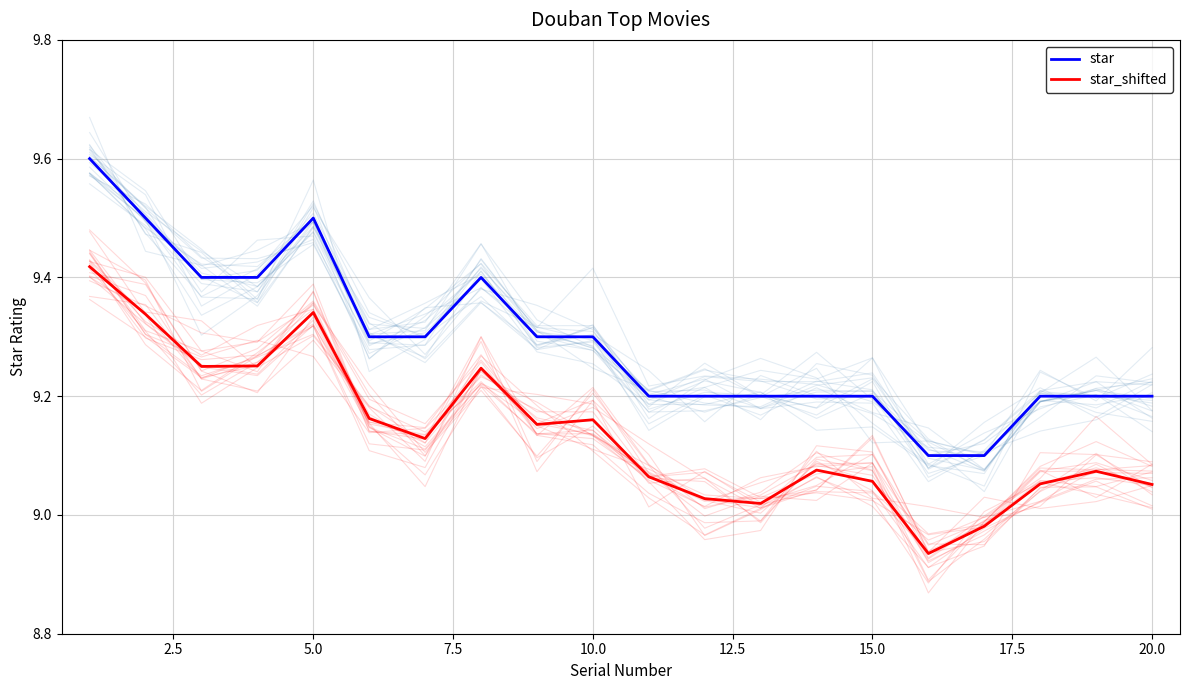

What is the minimum value for star?

9.1